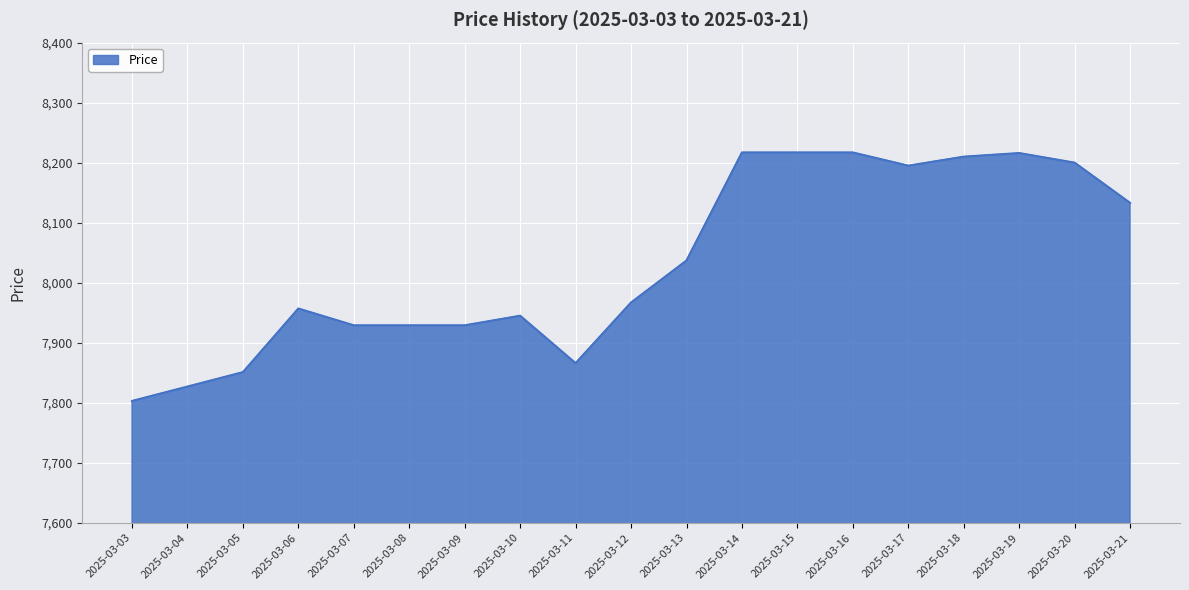

What is the smallest value displayed?

7803